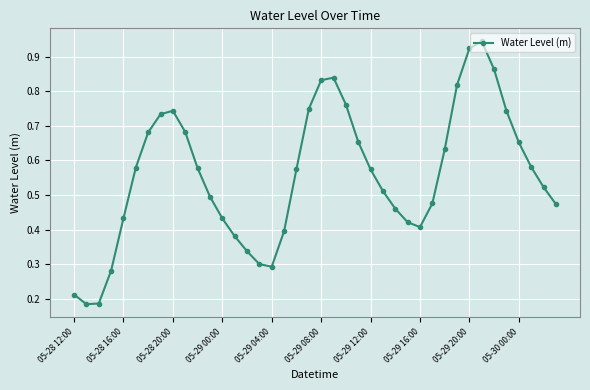

How many points are lower than both their immediate neighbors (excluding endpoints)?

3